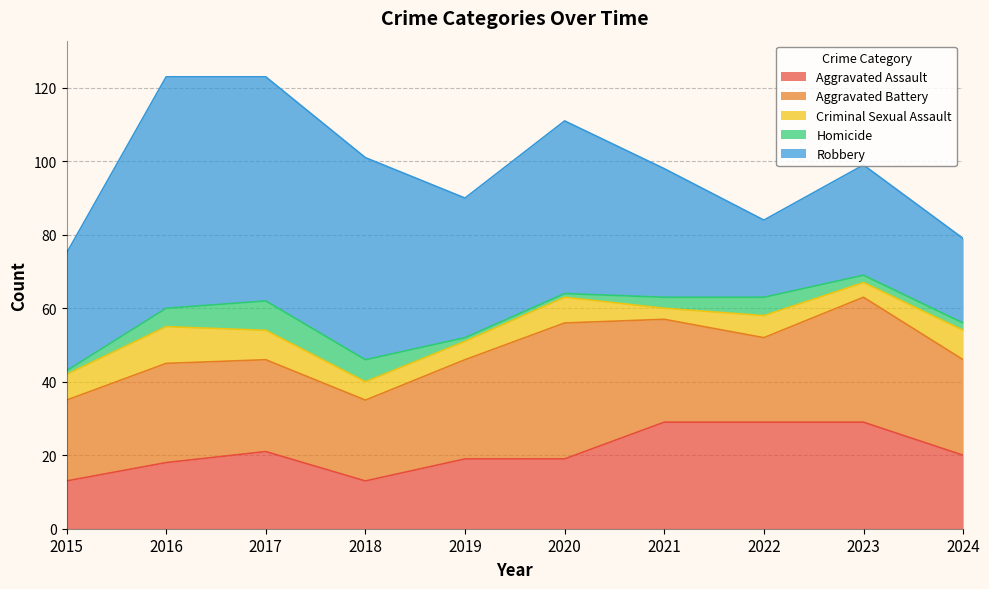

True or false: Aggravated Assault has a value of 29 at 2023.

True